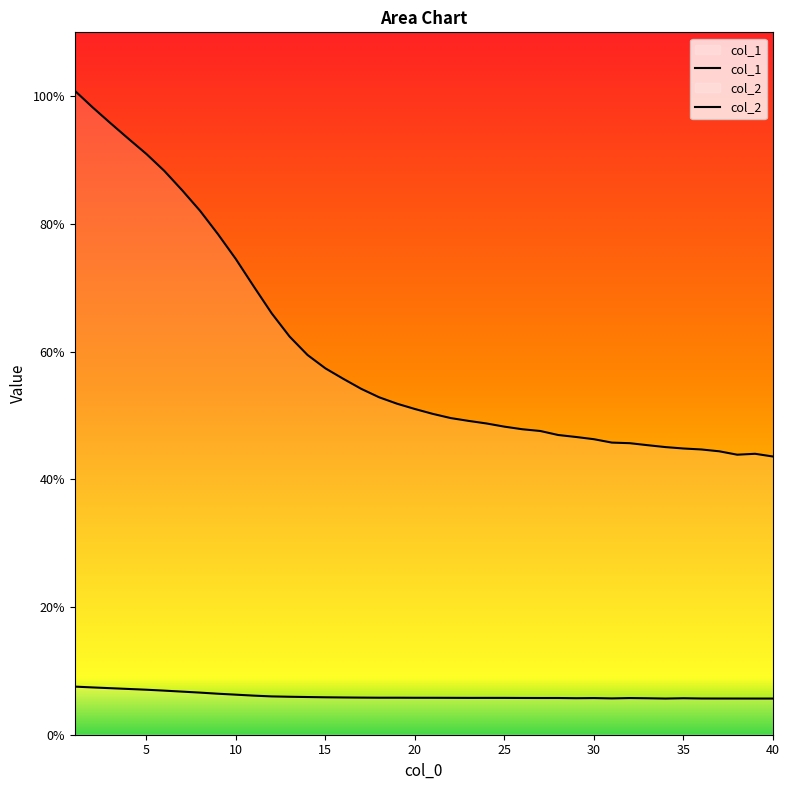

True or false: col_1 and col_2 cross at least once.

False